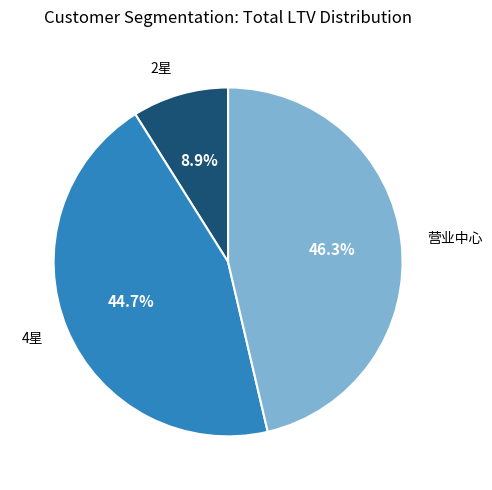

Approximately how many times larger is the value at 4星 compared to 营业中心?

1.0